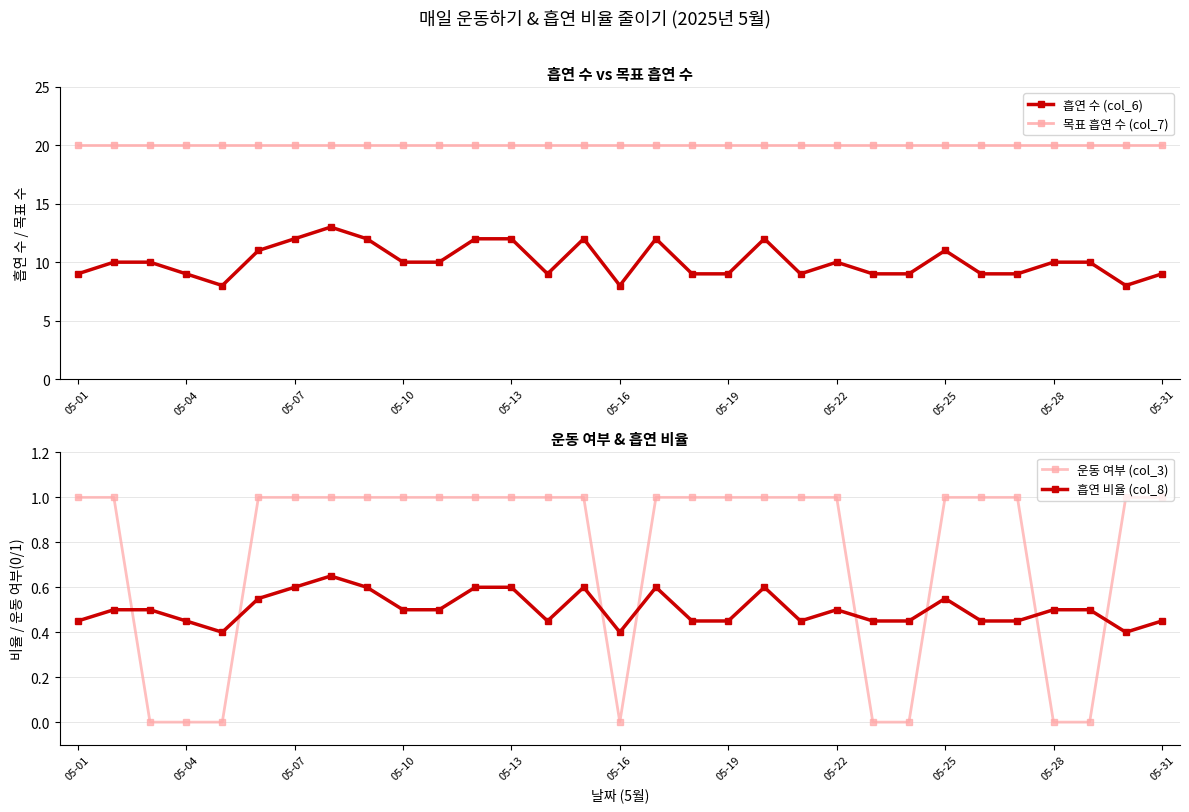

Reading left to right, what are all the values shown in this chart?

흡연 수 (col_6): 9.0	10.0	10.0	9.0	8.0	11.0	12.0	13.0	12.0	10.0	10.0	12.0	12.0	9.0	12.0	8.0	12.0	9.0	9.0	12.0	9.0	10.0	9.0	9.0	11.0	9.0	9.0	10.0	10.0	8.0	9.0
목표 흡연 수 (col_7): 20.0	20.0	20.0	20.0	20.0	20.0	20.0	20.0	20.0	20.0	20.0	20.0	20.0	20.0	20.0	20.0	20.0	20.0	20.0	20.0	20.0	20.0	20.0	20.0	20.0	20.0	20.0	20.0	20.0	20.0	20.0
운동 여부 (col_3): 1.0	1.0	0.0	0.0	0.0	1.0	1.0	1.0	1.0	1.0	1.0	1.0	1.0	1.0	1.0	0.0	1.0	1.0	1.0	1.0	1.0	1.0	0.0	0.0	1.0	1.0	1.0	0.0	0.0	1.0	1.0
흡연 비율 (col_8): 0.5	0.5	0.5	0.5	0.4	0.6	0.6	0.7	0.6	0.5	0.5	0.6	0.6	0.5	0.6	0.4	0.6	0.5	0.5	0.6	0.5	0.5	0.5	0.5	0.6	0.5	0.5	0.5	0.5	0.4	0.5